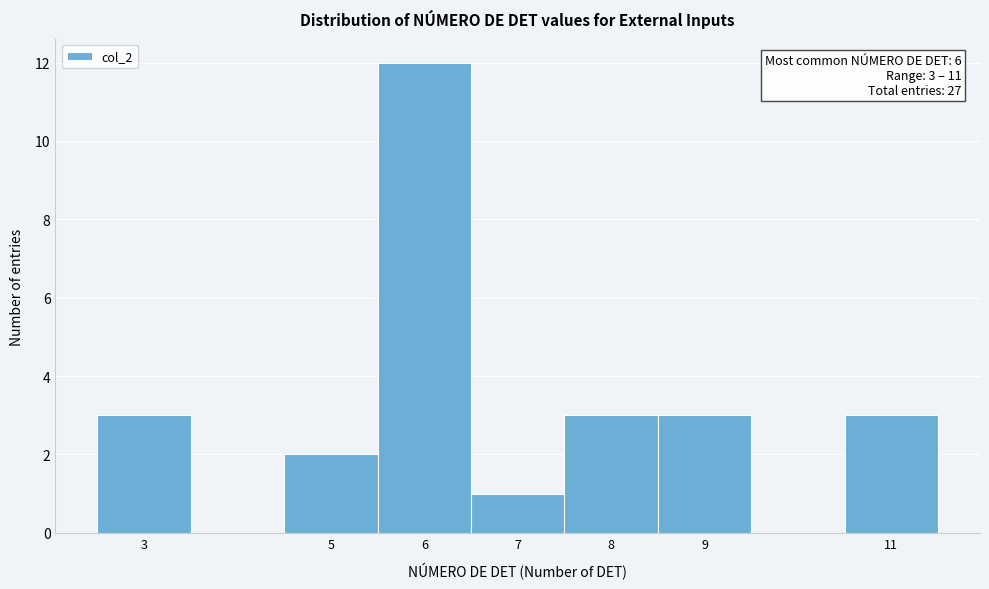

Which range on the x-axis has the tallest bar?

5.5 to 6.5